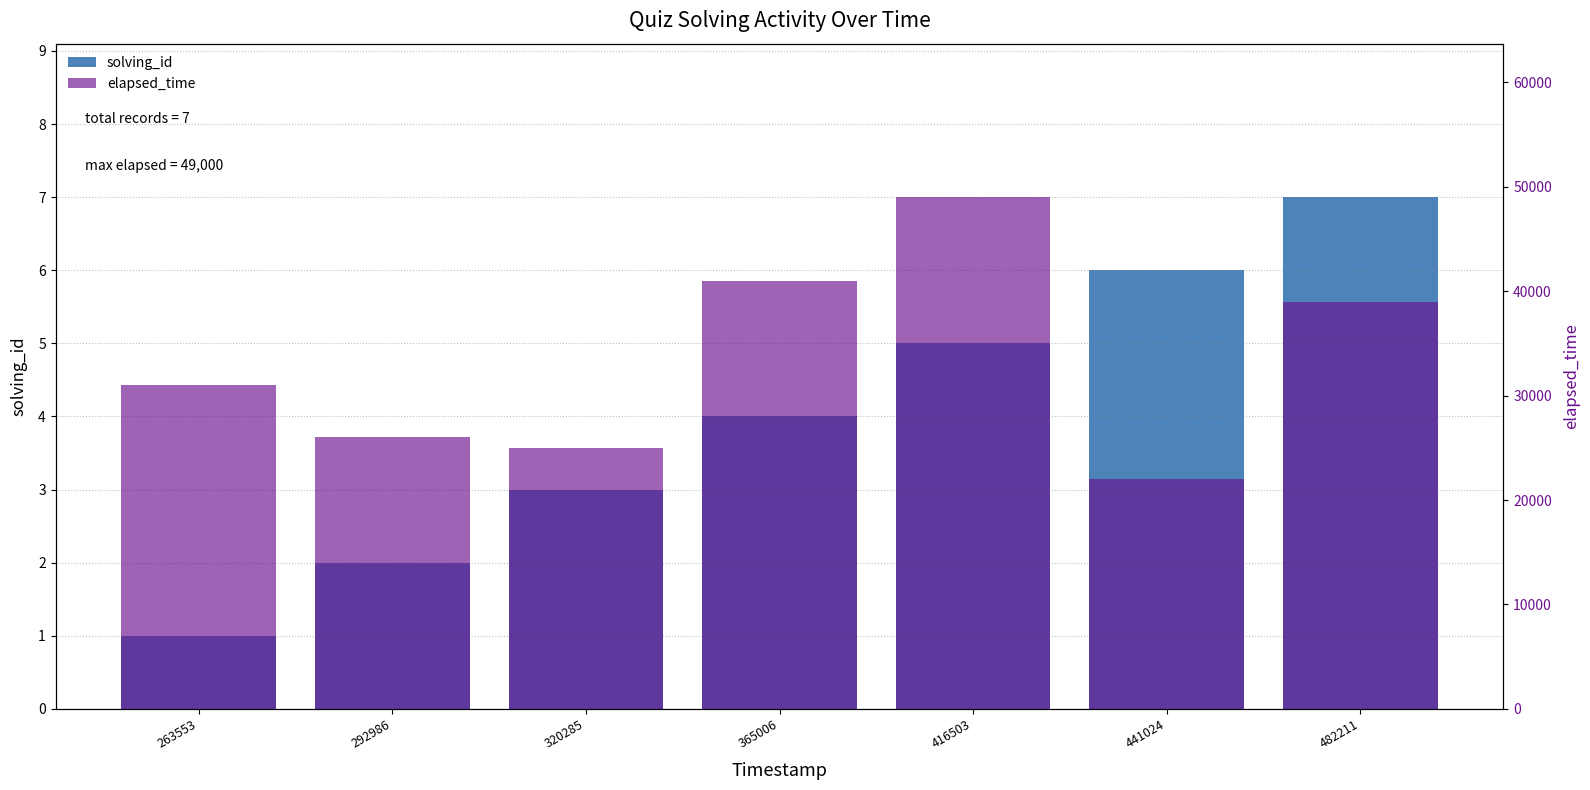

What is the sum of all solving_id values?

28